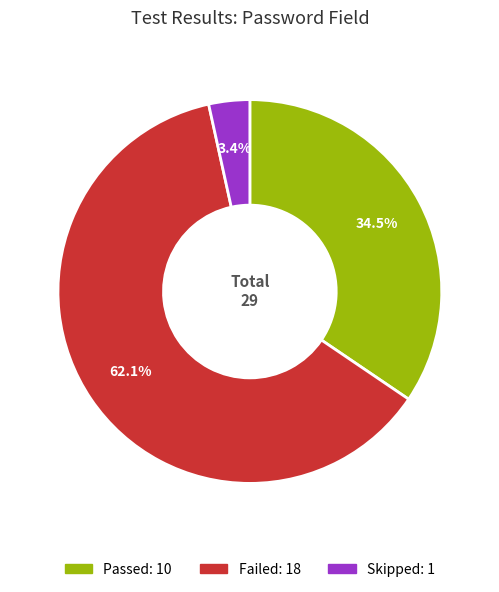

How many slices are in this pie chart?

3